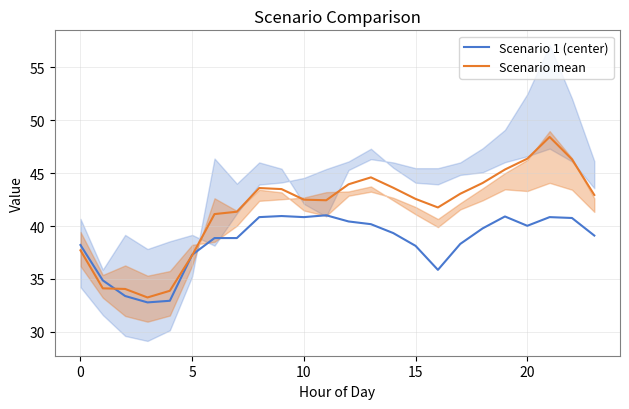

Between 20 and 23, which is larger?

20